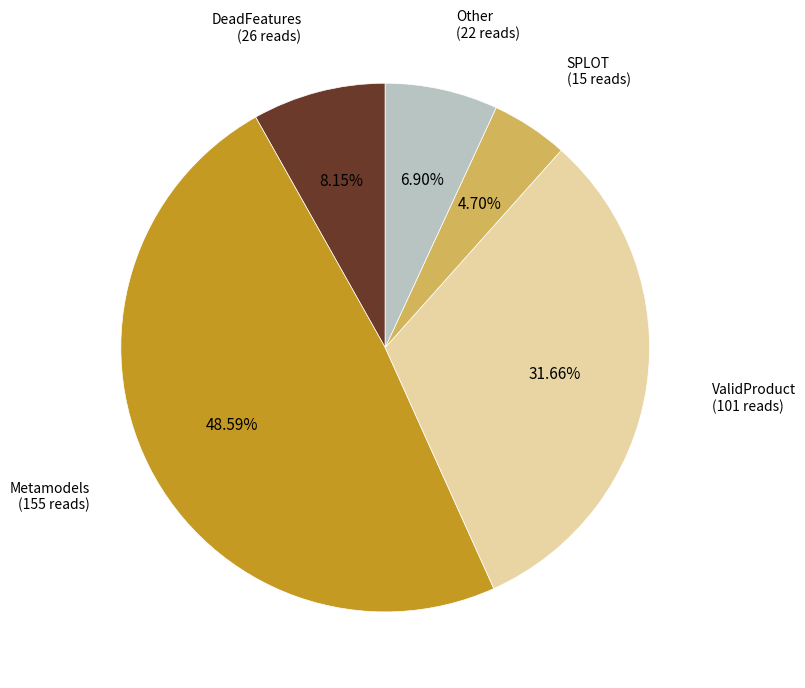

Is there a majority slice in this chart?

No